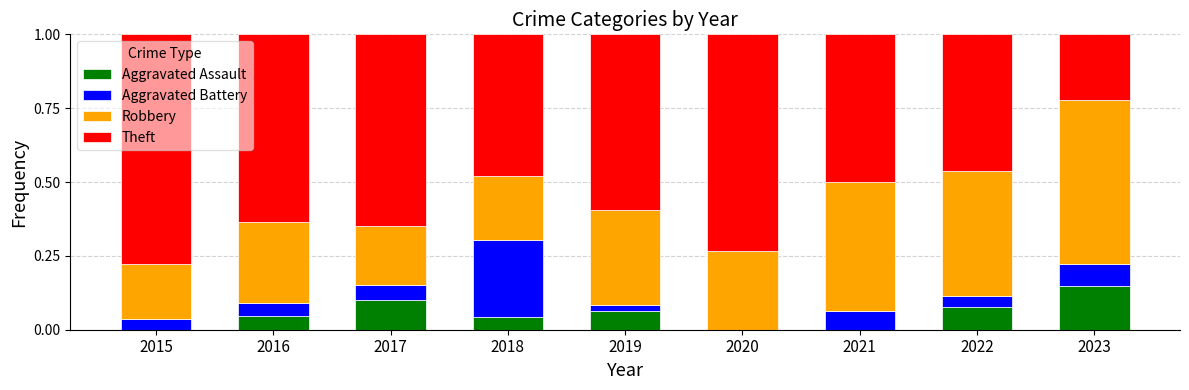

The value of Aggravated Assault at 2015 is 0.0. True or false?

True